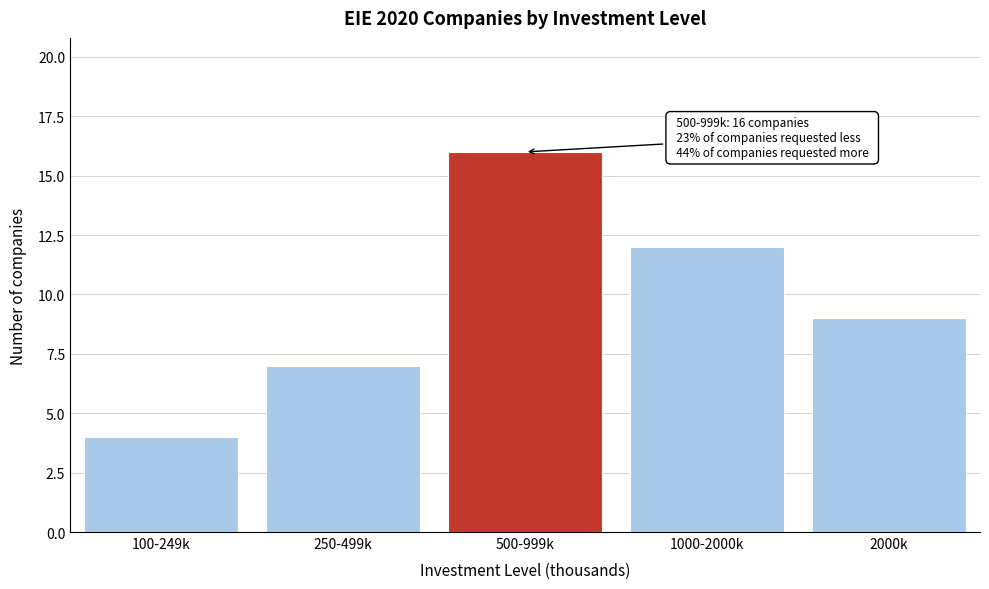

Reading left to right, transcribe all the data shown in this chart.

4	7	16	12	9